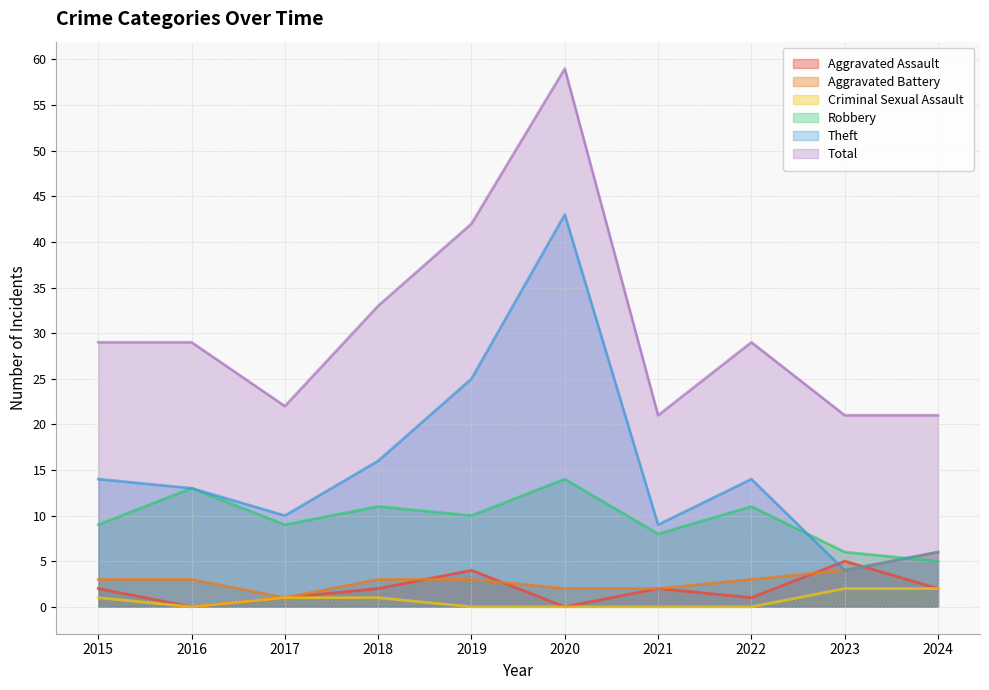

In Robbery, how many points are lower than both neighbors (excluding endpoints)?

3